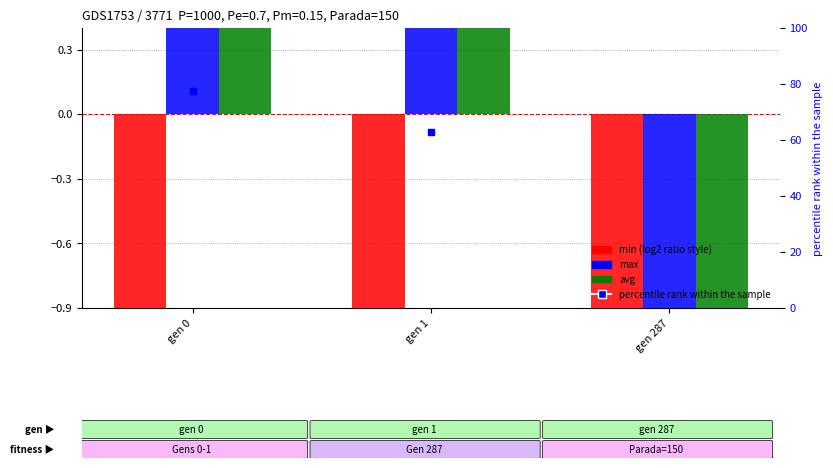

Which series reaches the maximum Y coordinate?

percentile rank within the sample